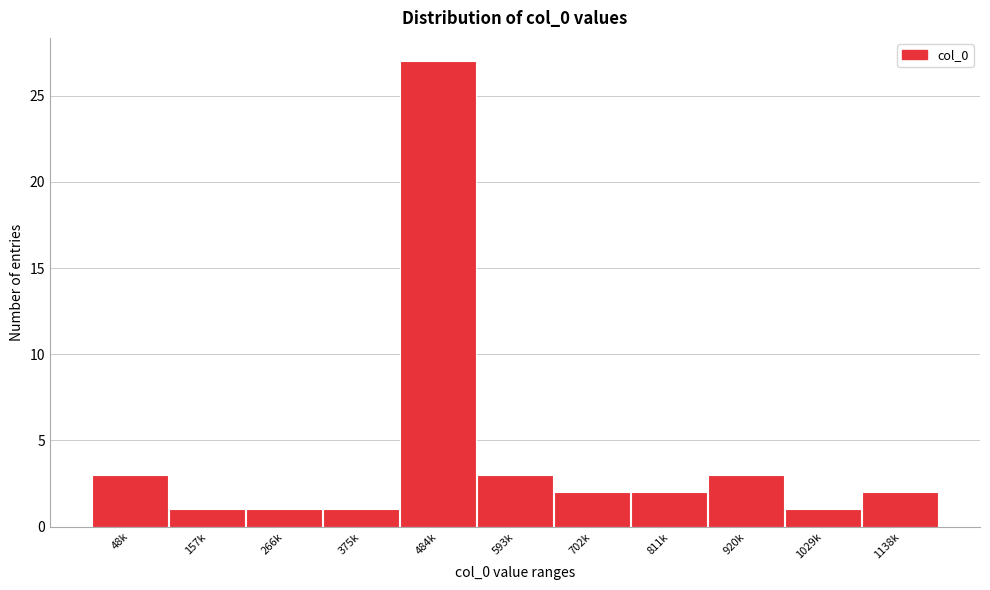

Reading right to left, what are all the values shown in this chart?

2	1	3	2	2	3	27	1	1	1	3